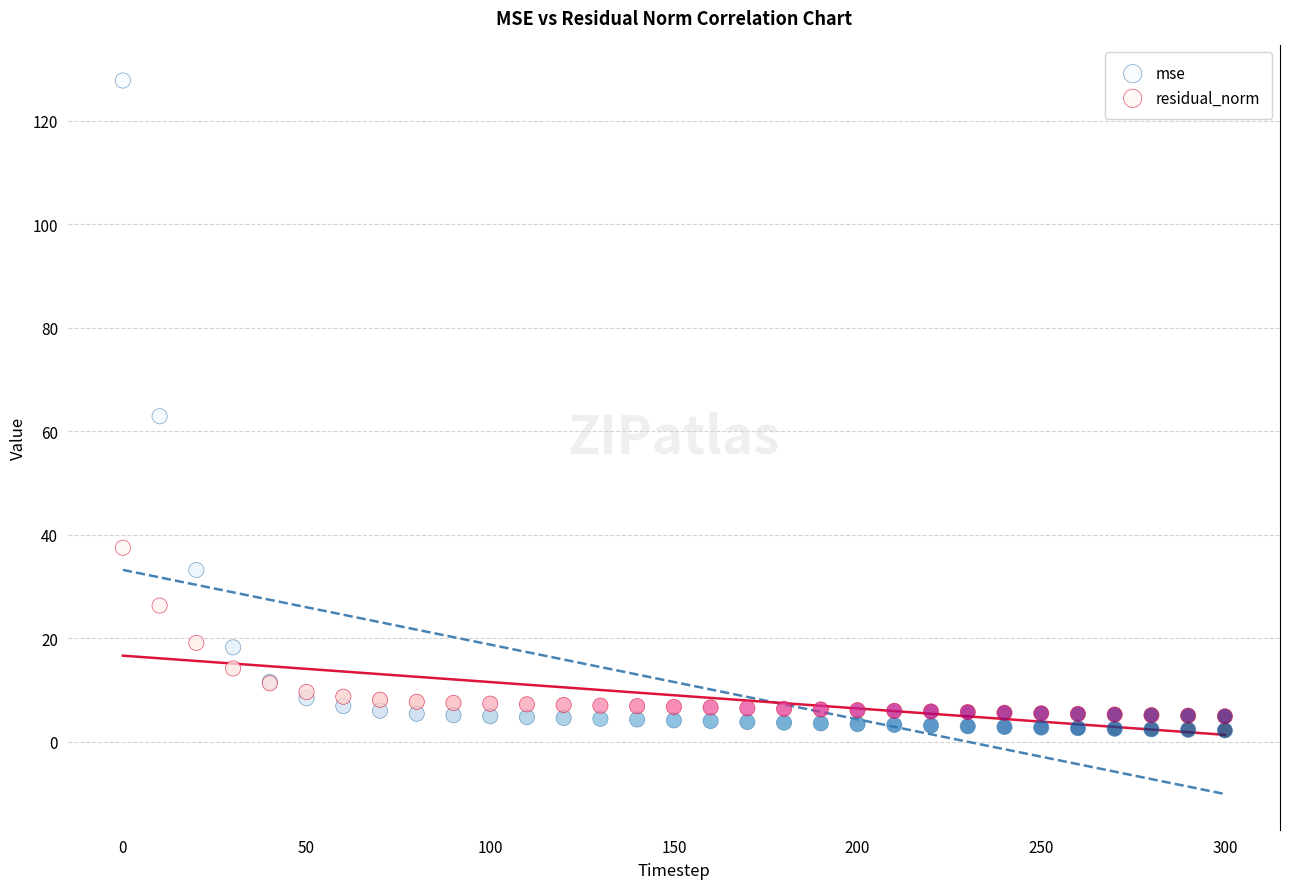

Which series contains the highest Y value?

mse